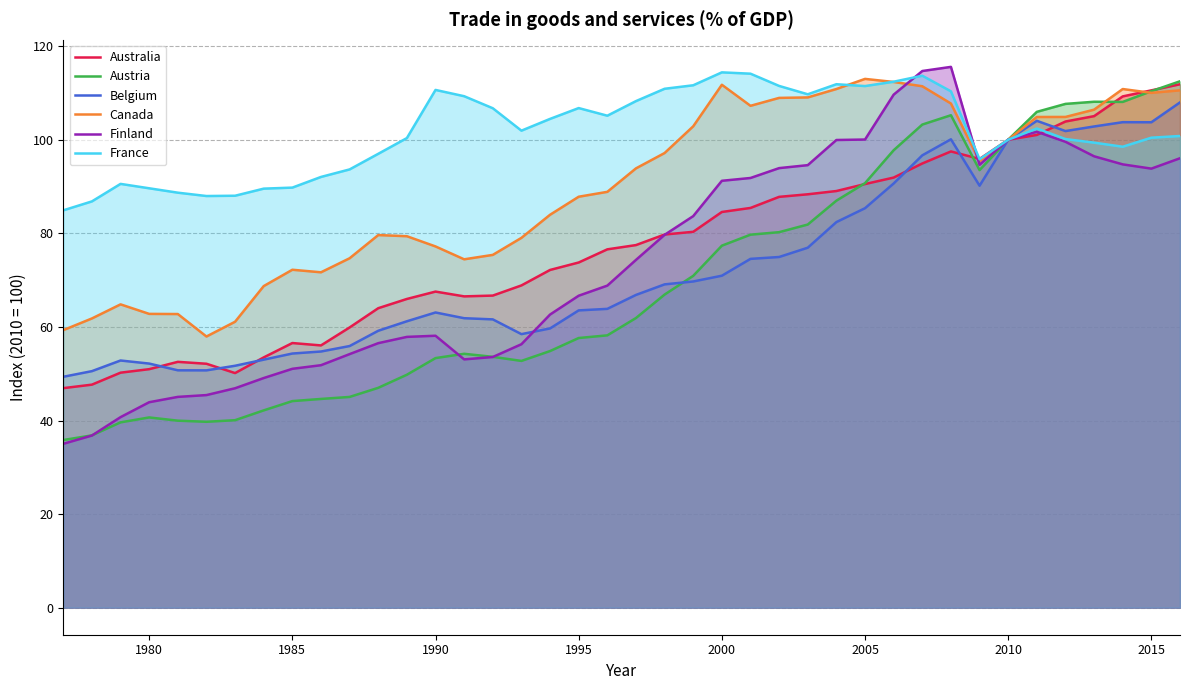

Does the chart have visible grid lines?

Yes